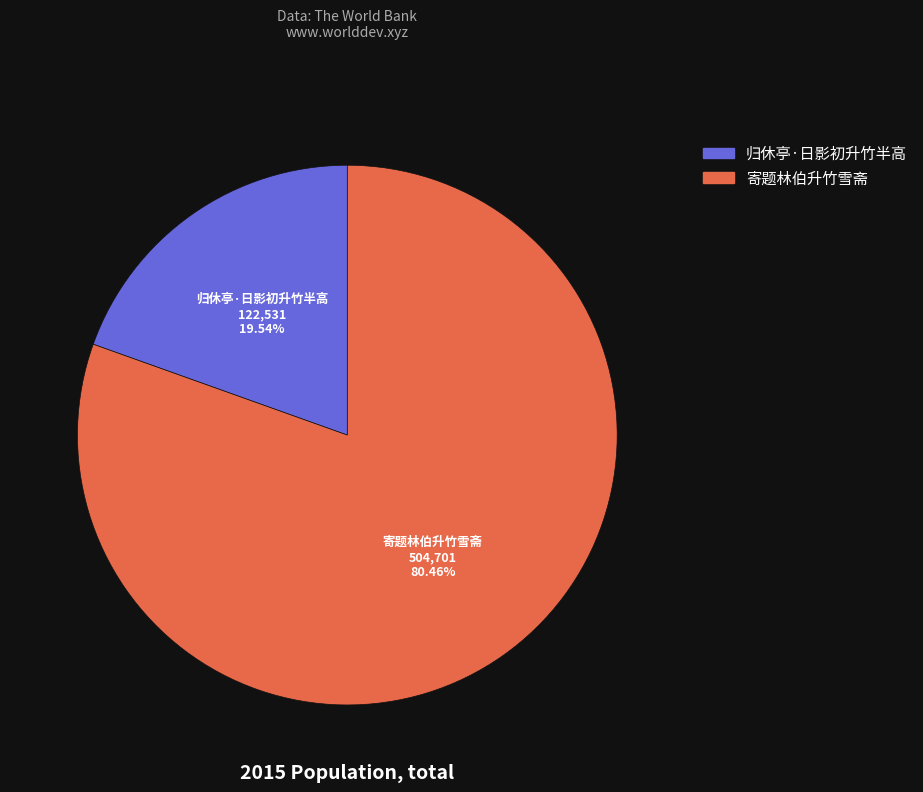

To the nearest percent, what portion does 寄题林伯升竹雪斋 represent?

80%